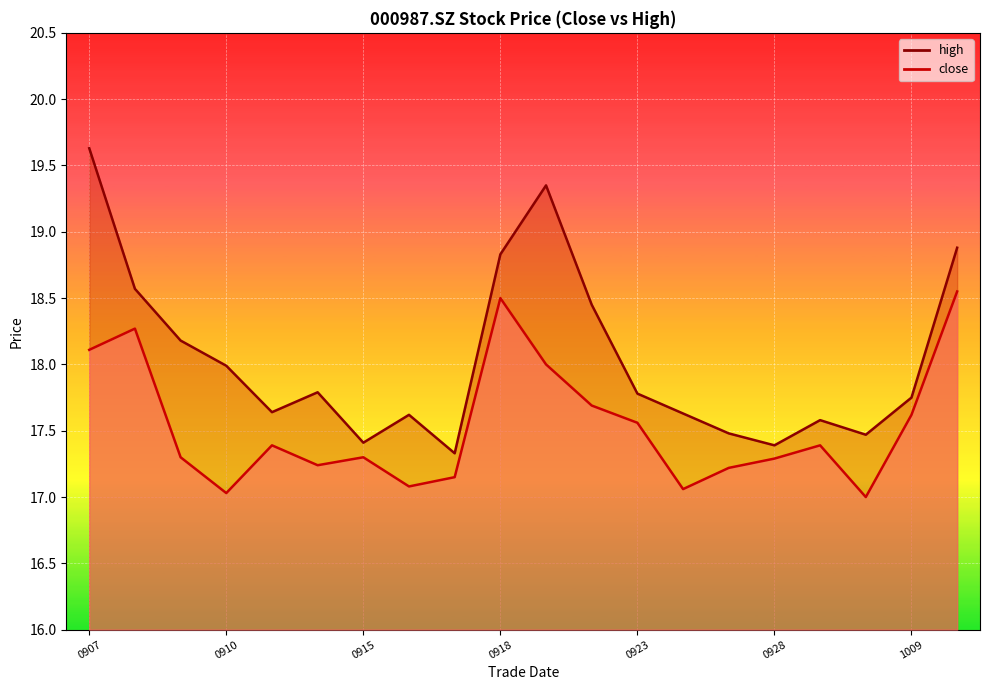

Which category has the lowest value in the high series?

20200917